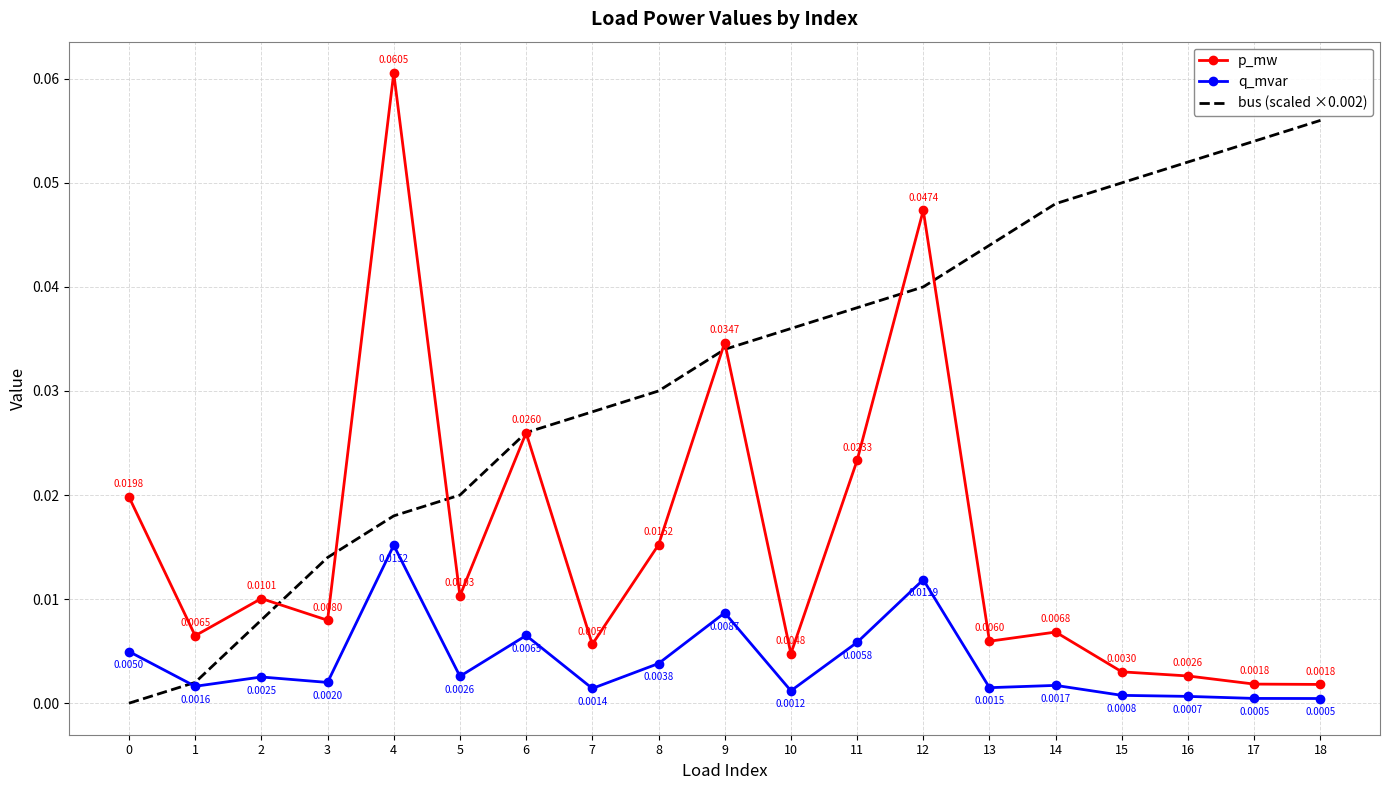

Rank the series by their average value, from highest to lowest.

bus (scaled ×0.002), p_mw, q_mvar